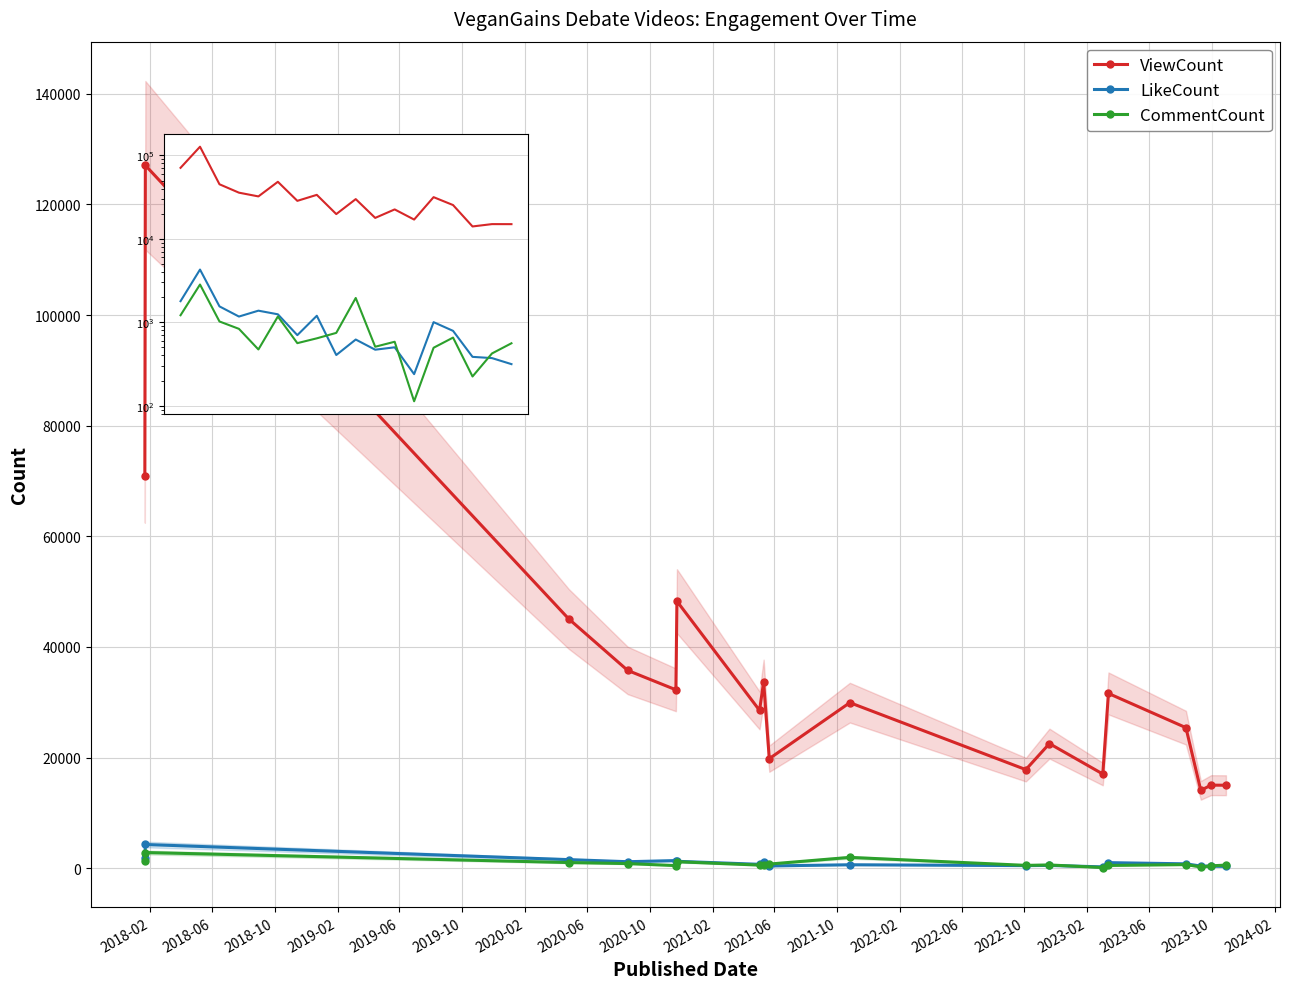

In ViewCount, how many points are lower than both neighbors (excluding endpoints)?

6